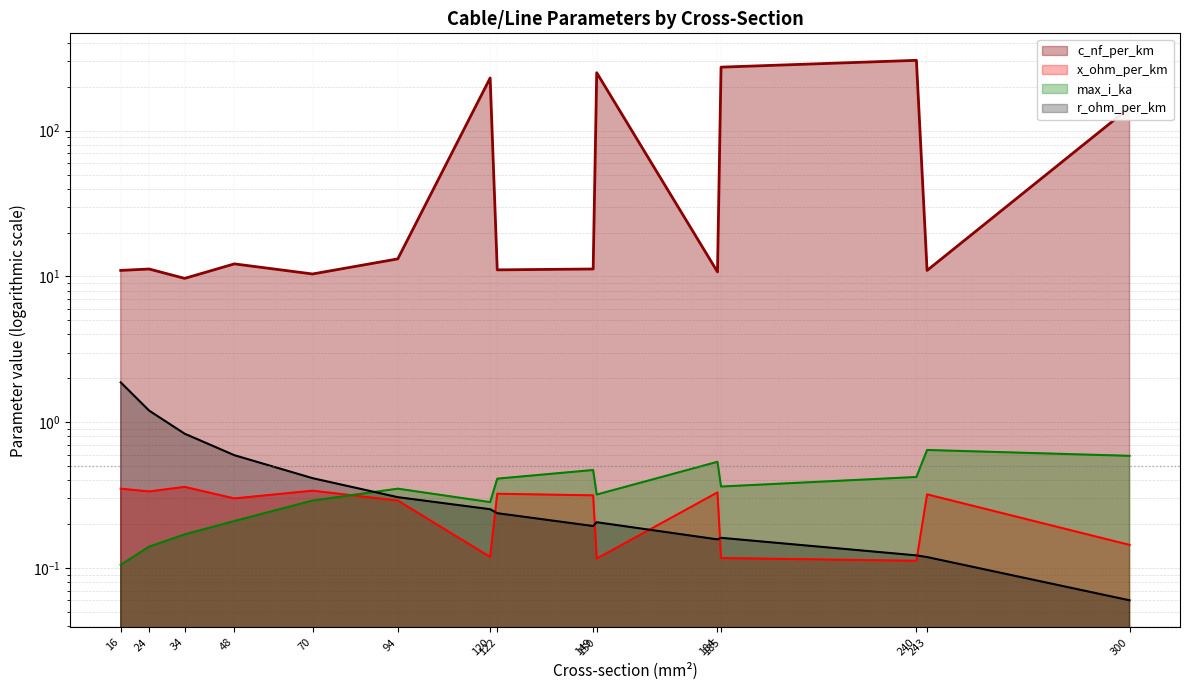

What is the value of the max_i_ka point at the 10th from the left?

0.3